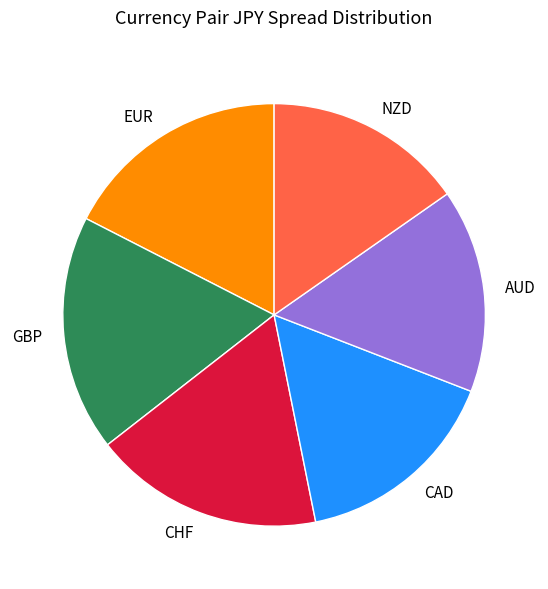

Is there any slice that represents more than half of the pie?

No